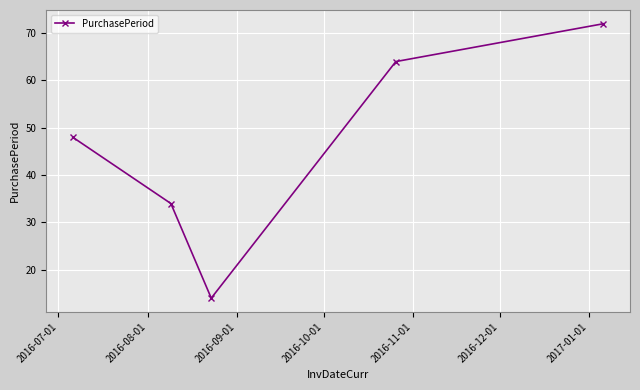

How many values are below 48?

2